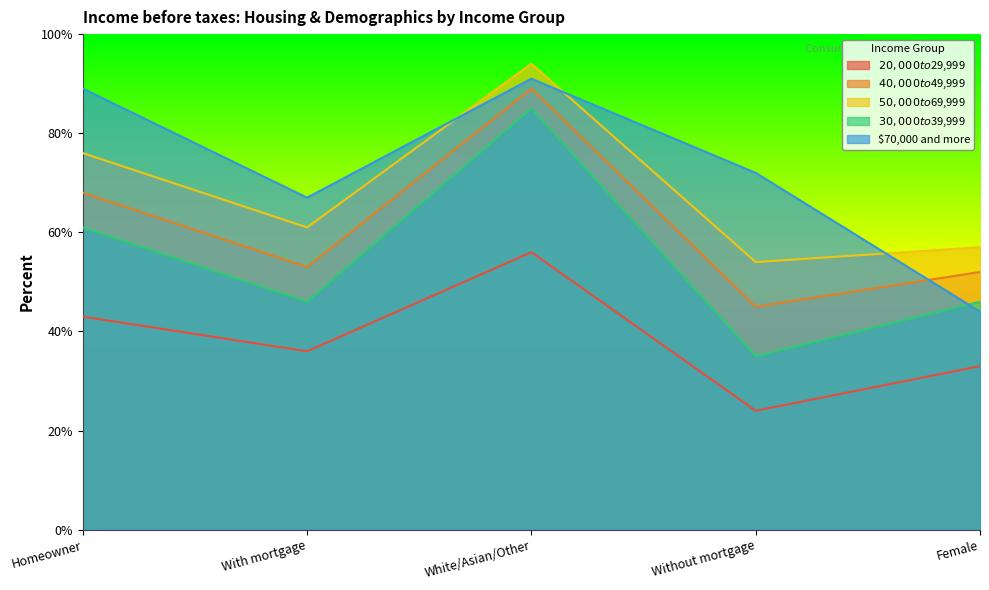

Reading left to right, transcribe all the data shown in this chart.

$20,000 to $29,999: Homeowner=43	With mortgage=36	White/Asian/Other=56	Without mortgage=24	Female=33
$40,000 to $49,999: Homeowner=68	With mortgage=53	White/Asian/Other=89	Without mortgage=45	Female=52
$50,000 to $69,999: Homeowner=76	With mortgage=61	White/Asian/Other=94	Without mortgage=54	Female=57
$30,000 to $39,999: Homeowner=61	With mortgage=46	White/Asian/Other=85	Without mortgage=35	Female=46
$70,000 and more: Homeowner=89	With mortgage=67	White/Asian/Other=91	Without mortgage=72	Female=44